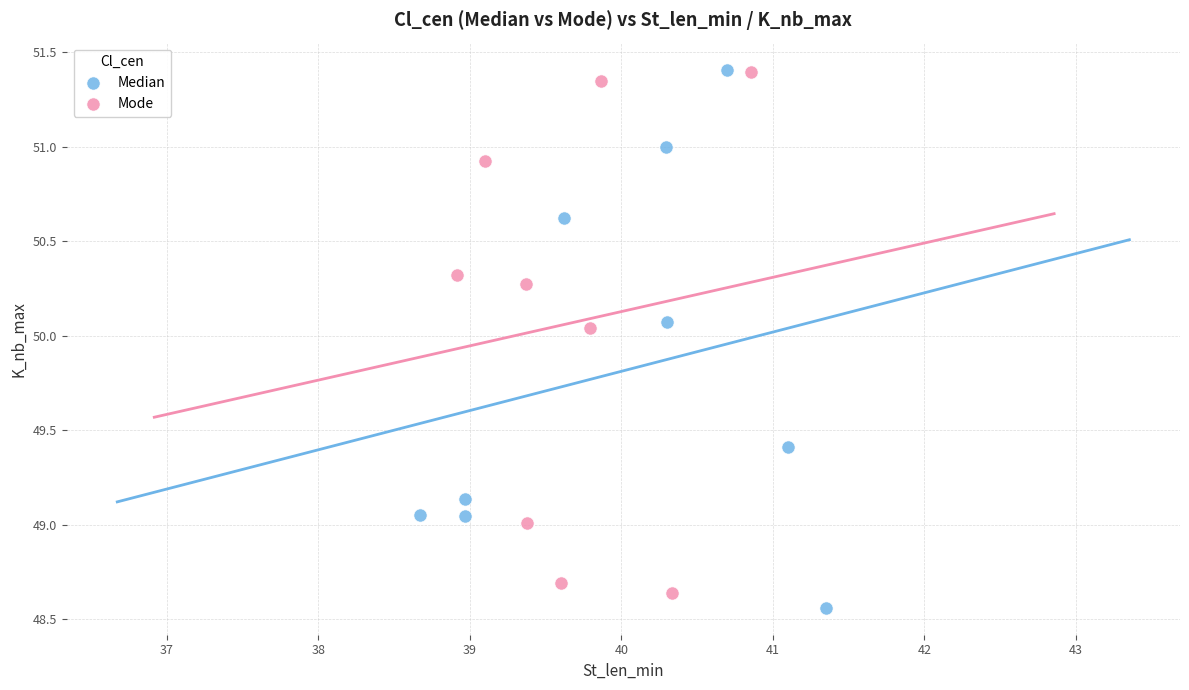

What are all the series names shown in the legend?

Median, Mode